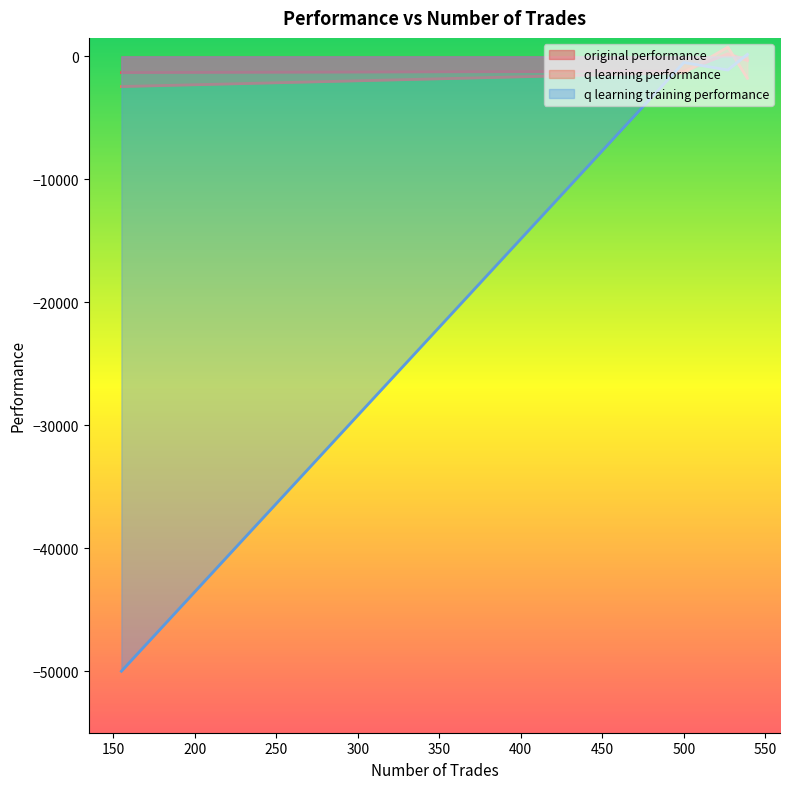

Rank the series at 539 from highest to lowest value.

q learning training performance, original performance, q learning performance